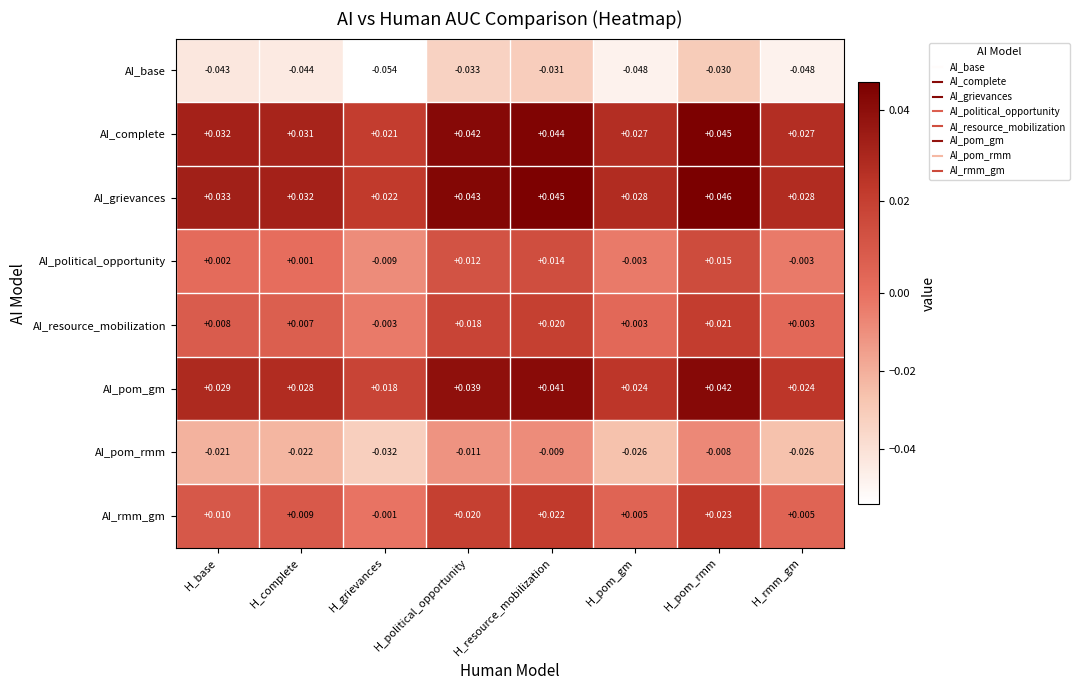

Is the value of AI_grievances at H_grievances greater than the value of AI_rmm_gm at H_pom_gm?

Yes